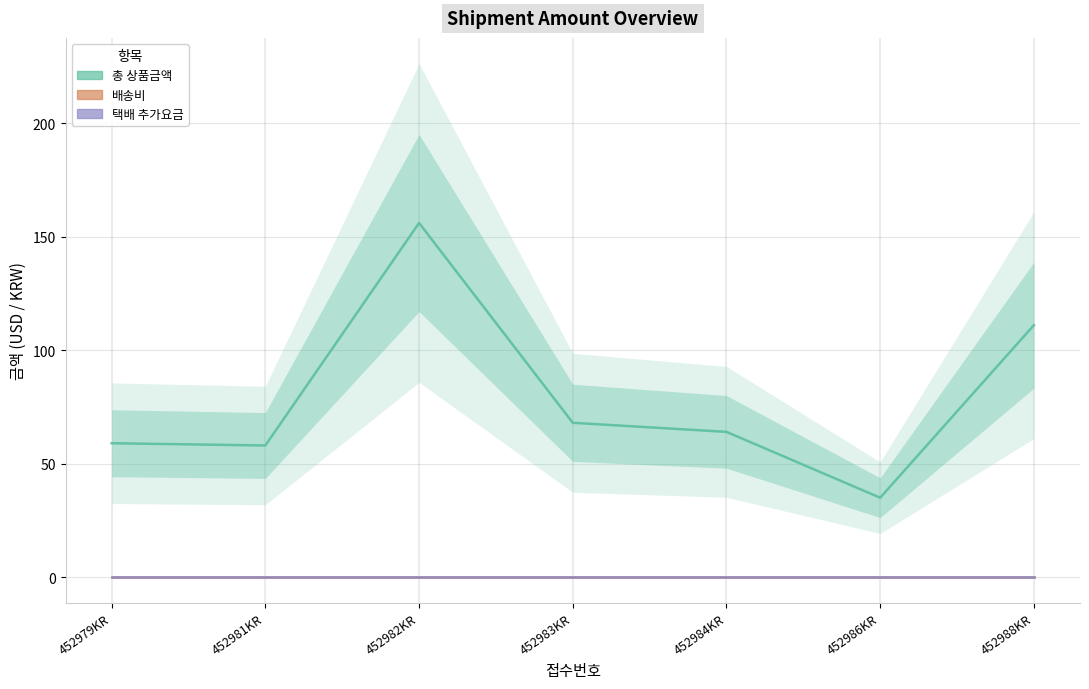

What position from the left is 452988KR?

7